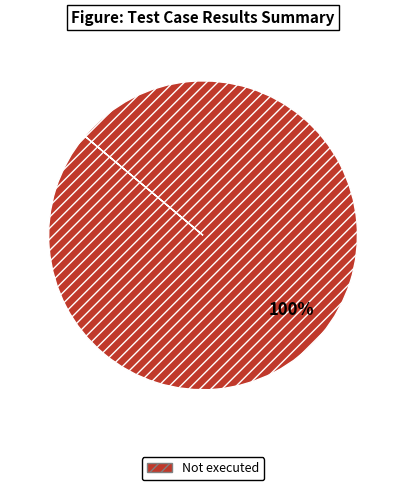

Is there any slice that represents more than half of the pie?

Yes